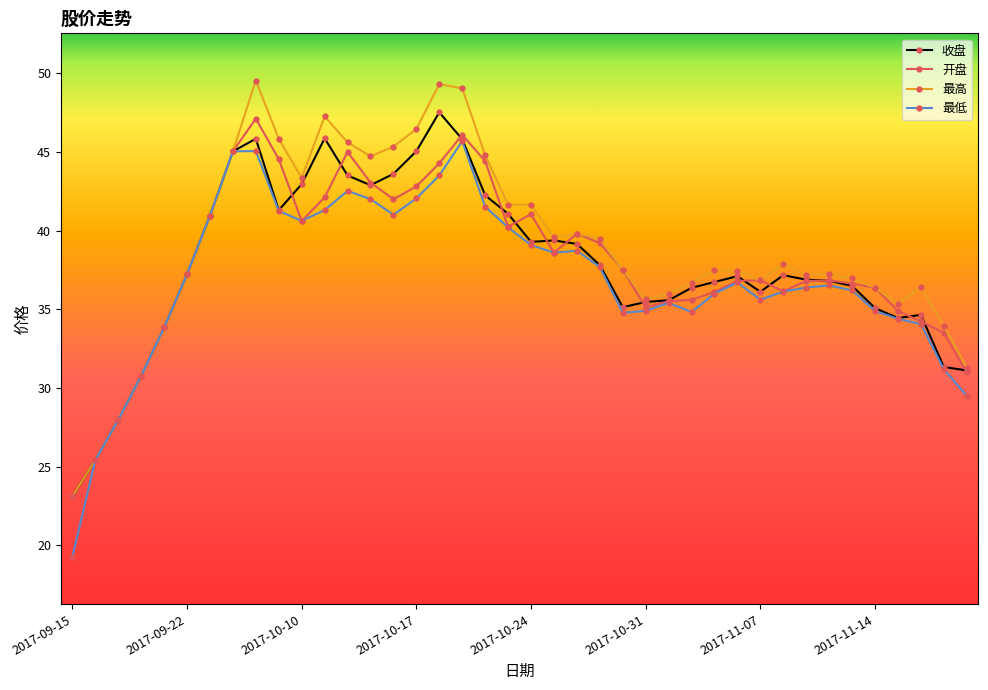

What is the value of the 开盘 point at the 5th from the left?

33.8